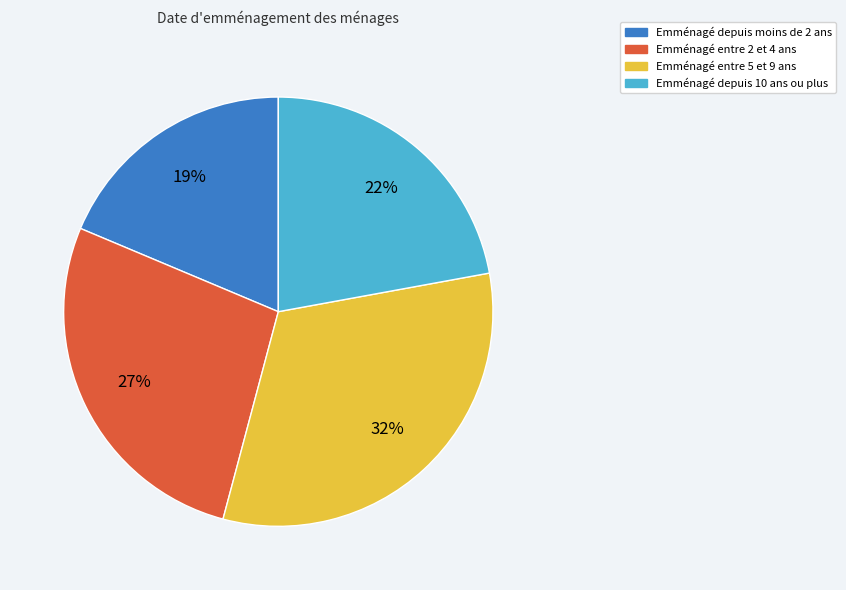

To the nearest percent, what is the average slice percentage?

25%